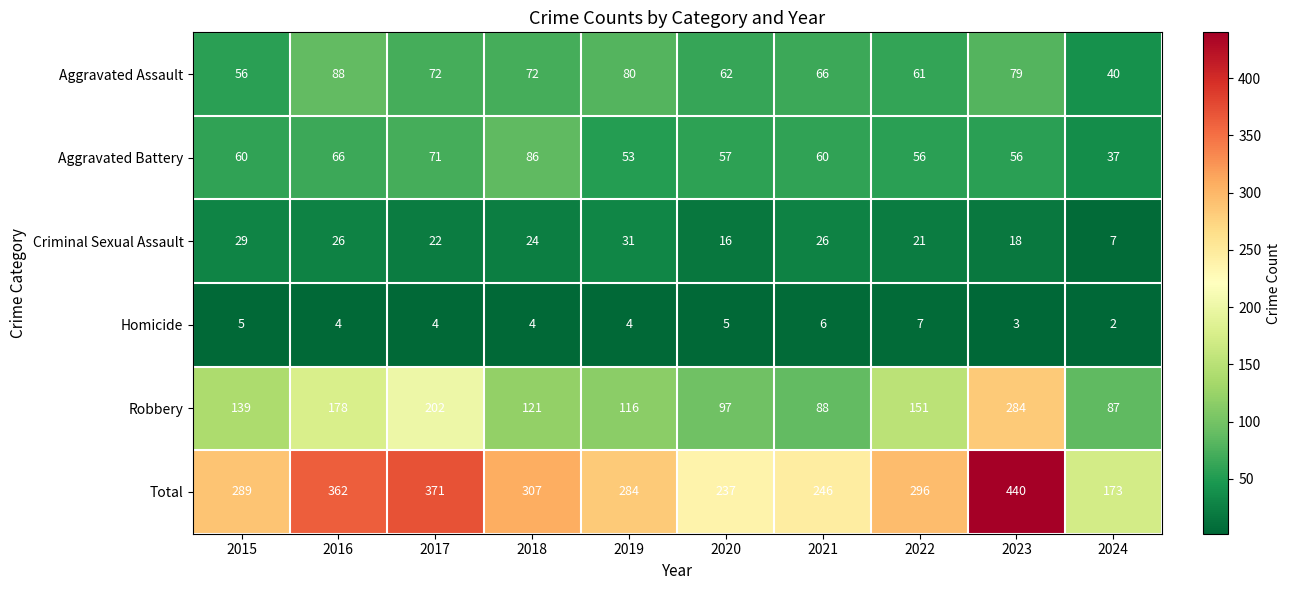

Rank the series by their maximum value, from highest to lowest.

Total, Robbery, Aggravated Assault, Aggravated Battery, Criminal Sexual Assault, Homicide